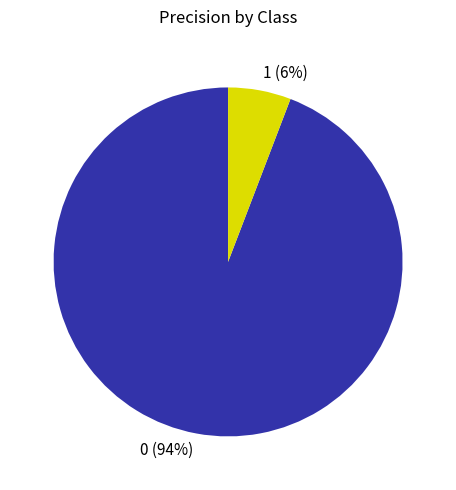

What percentage is the 0 slice, to the nearest percent?

94%